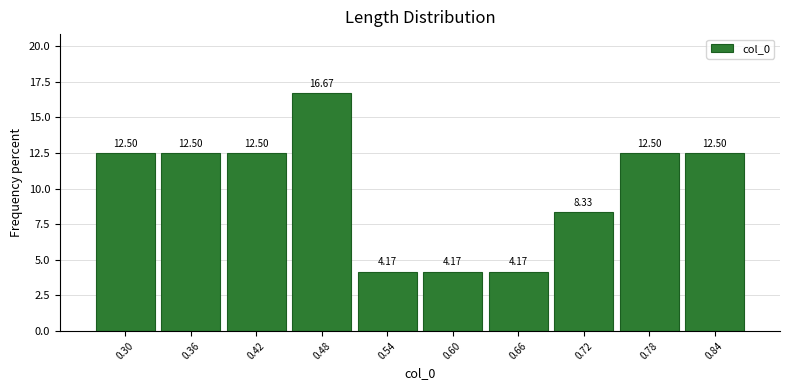

Which range on the x-axis has the tallest bar?

0.45 to 0.51